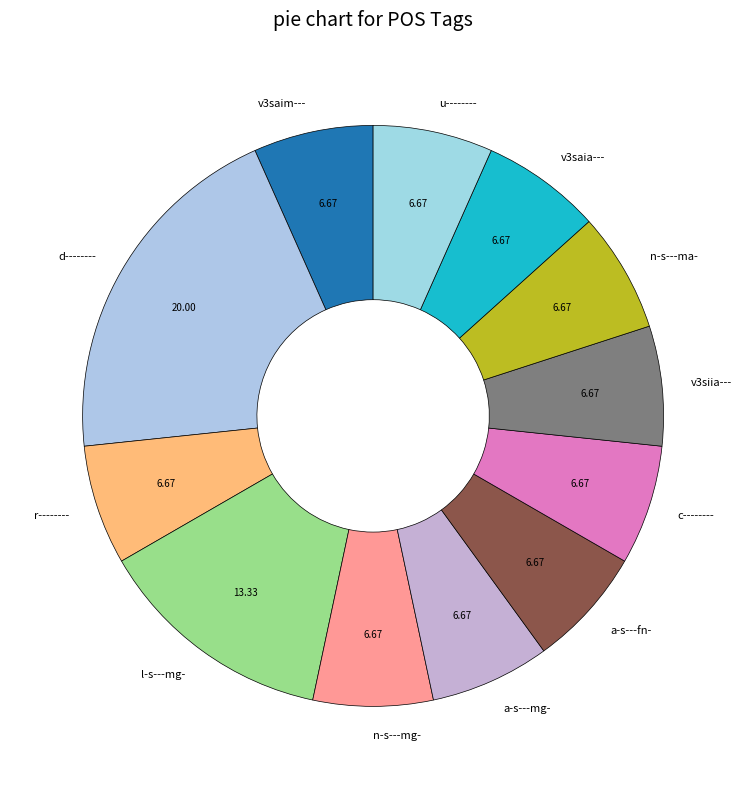

Do l-s---mg- and v3saim--- together represent more than half of the pie?

No